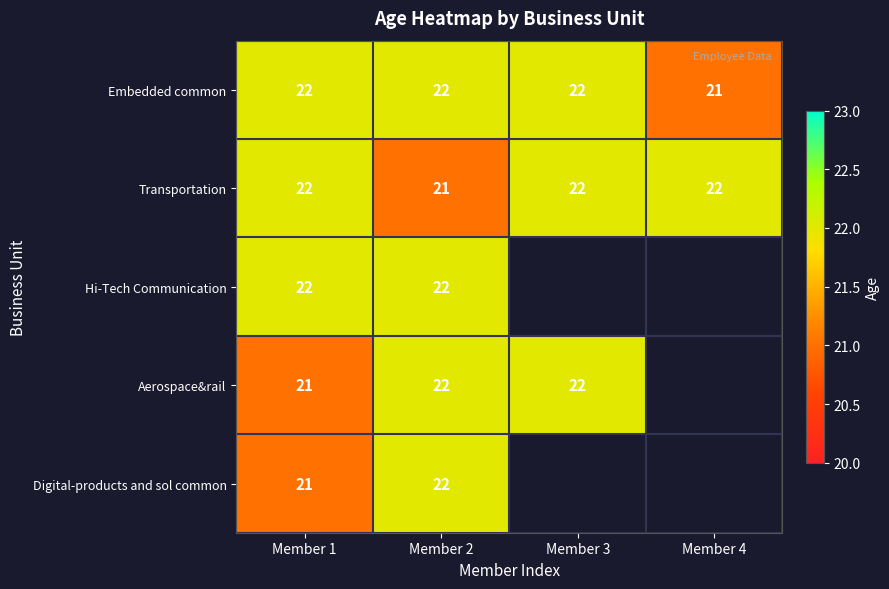

What is the lowest value of the Embedded common series?

21